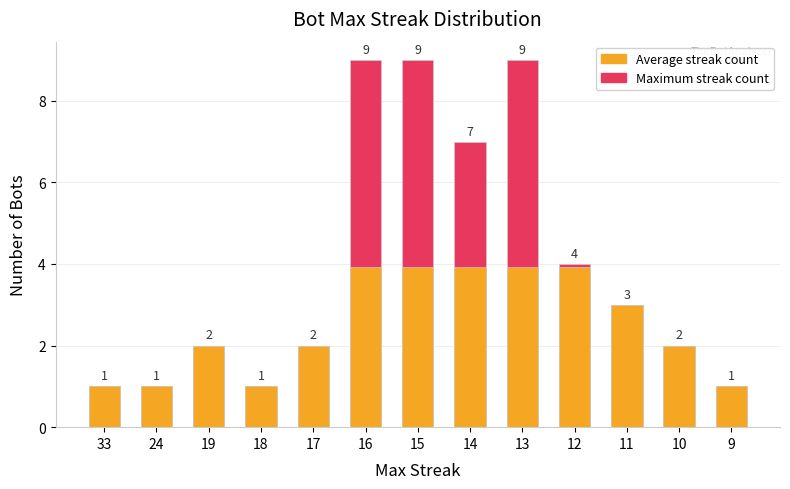

Between 17 and 12, which series saw the biggest shift?

Maximum streak count